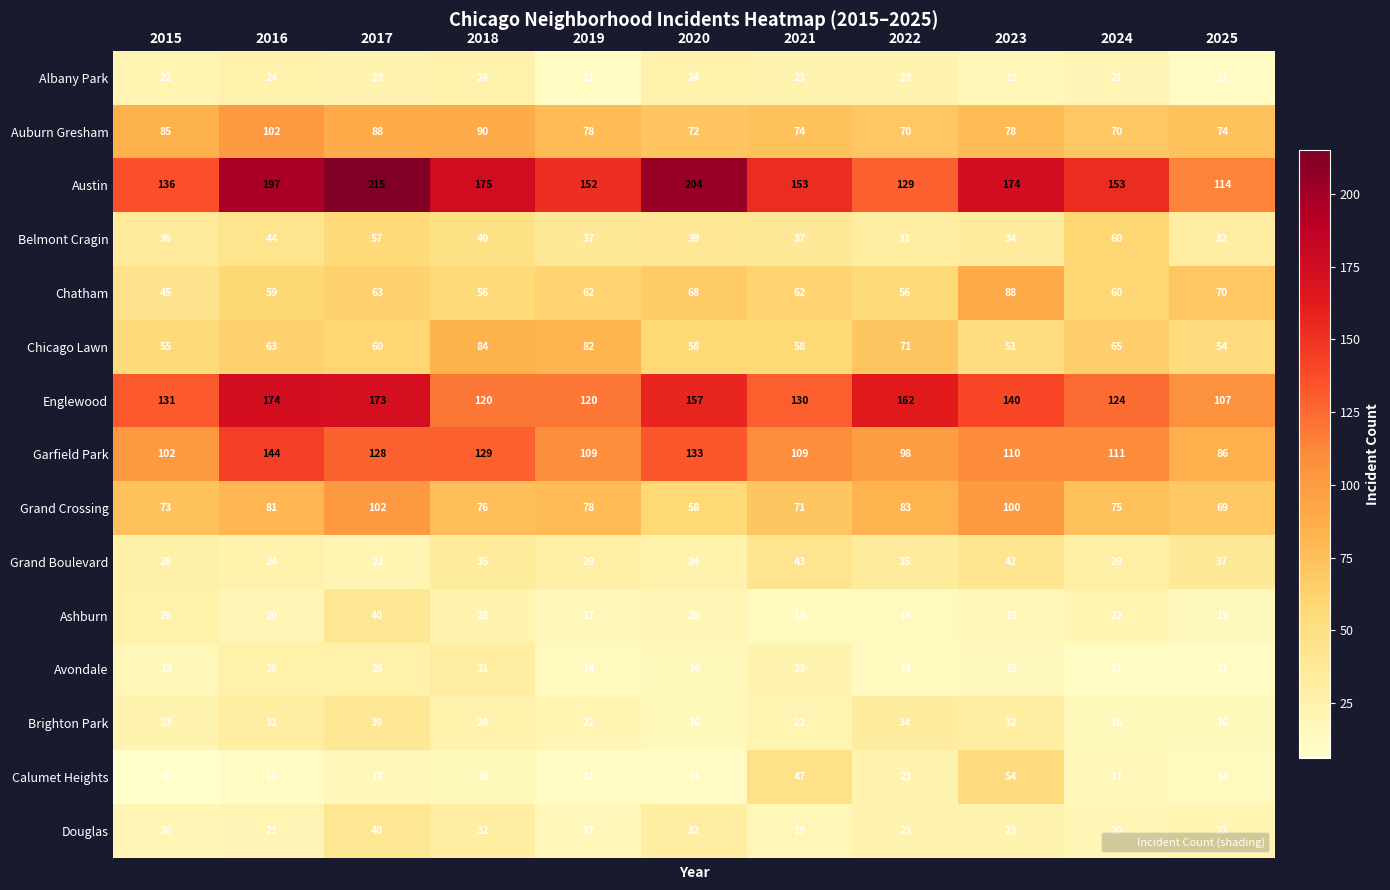

At which category is the sum across all series the highest?

2017